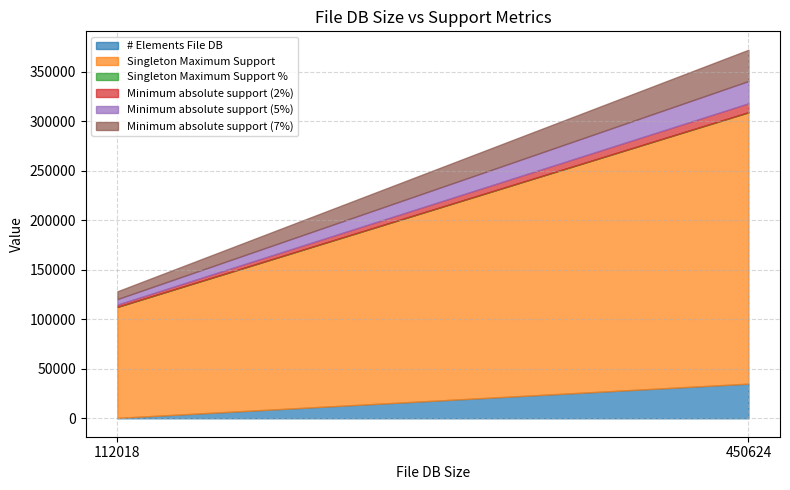

What value does the Minimum absolute support (2%) series have at 112018?

2240.4